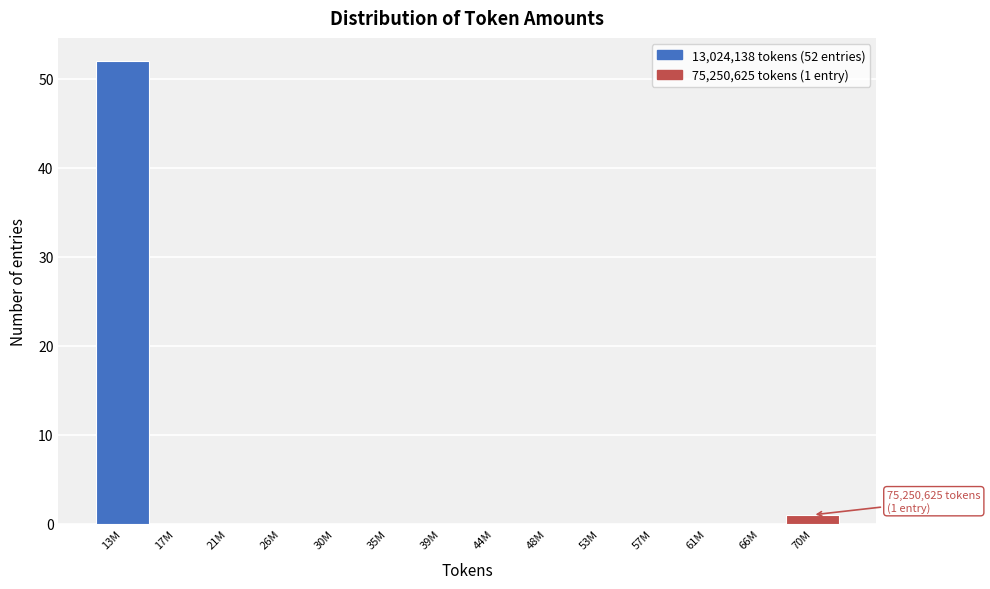

Reading left to right, list all the values displayed in this chart.

13M=52	17M=0	21M=0	26M=0	30M=0	35M=0	39M=0	44M=0	48M=0	53M=0	57M=0	61M=0	66M=0	70M=1